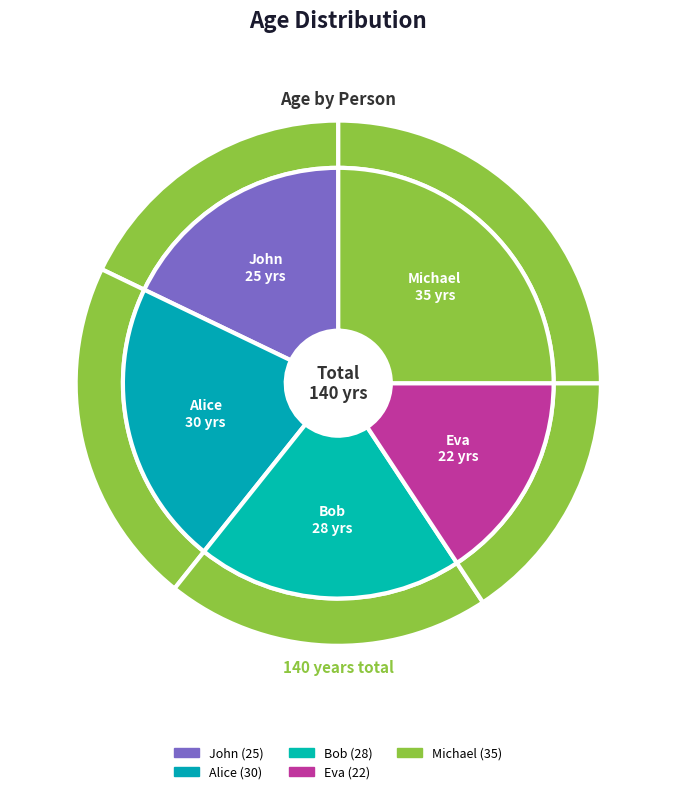

Is the sum of Eva and Bob greater than half?

No